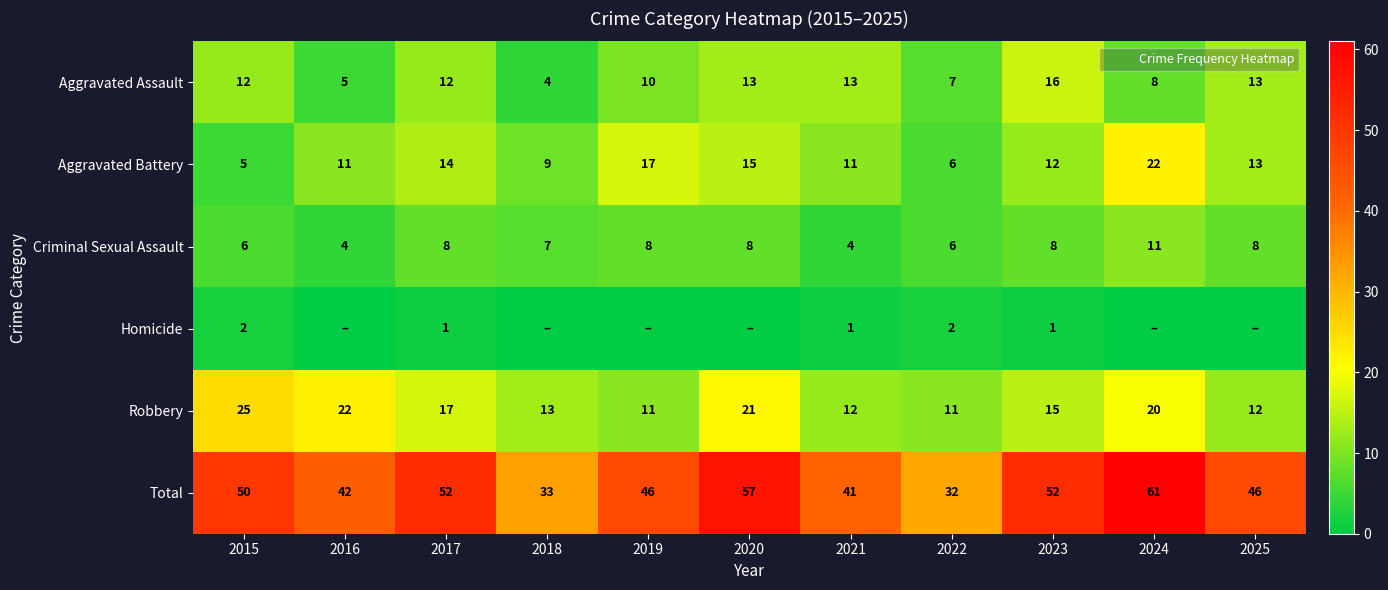

List the labels in order of Aggravated Assault value, largest first.

2023, 2020, 2021, 2025, 2015, 2017, 2019, 2024, 2022, 2016, 2018